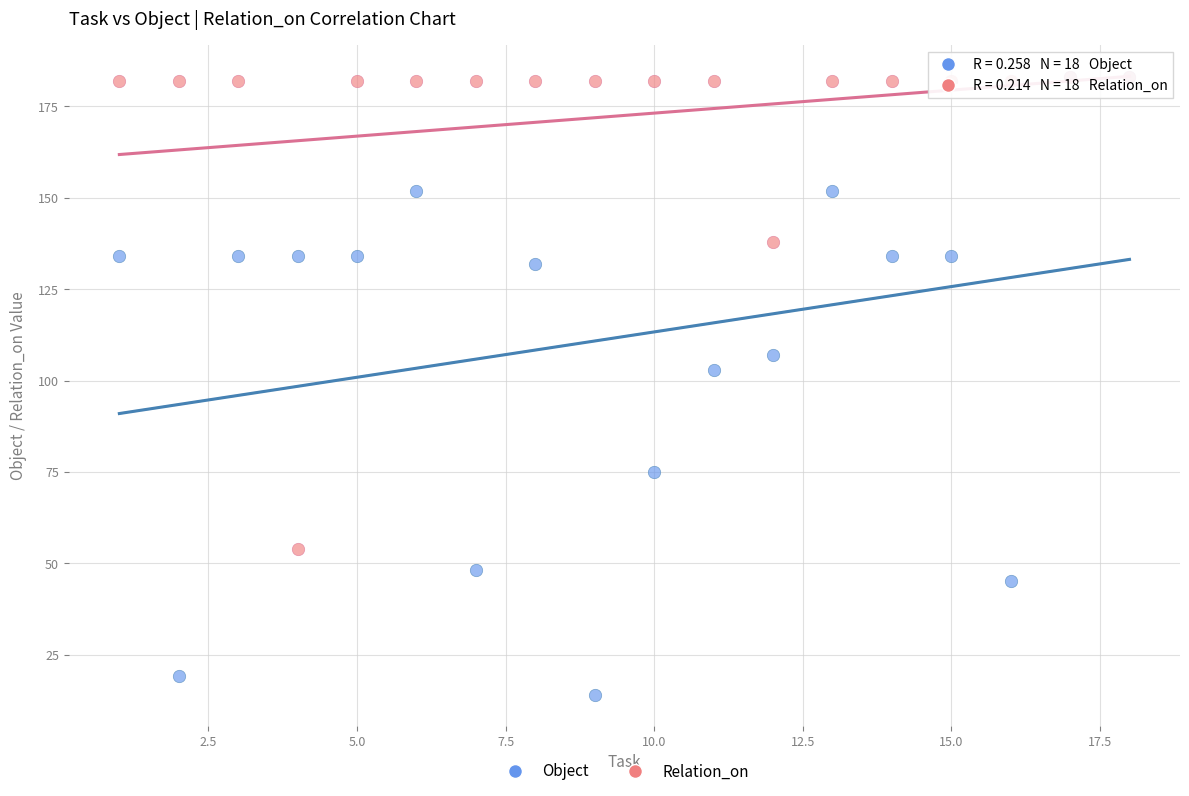

In the Relation_on series, what Y value is closest to 118?

138